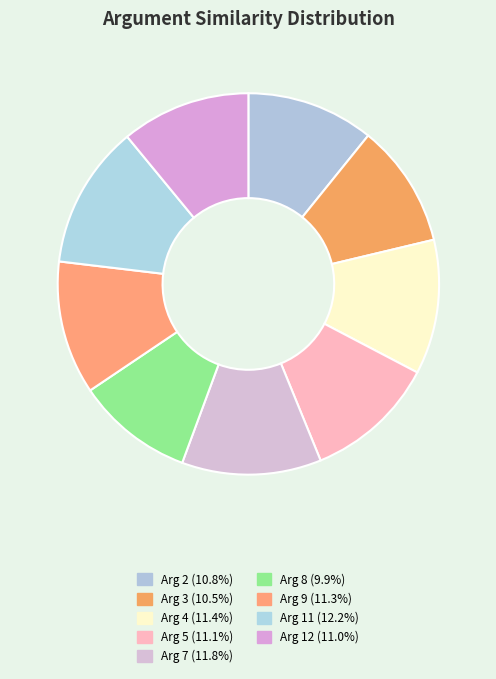

To the nearest percent, what is the average slice percentage?

11%